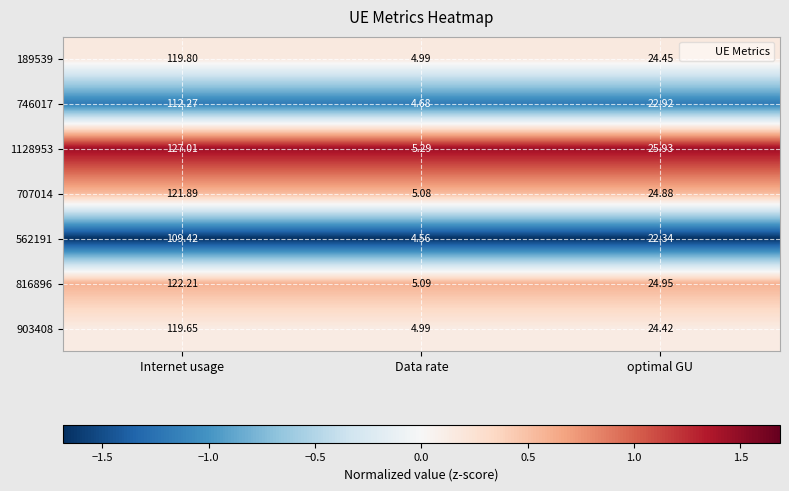

Which category has the lowest value in the 189539 series?

Data rate